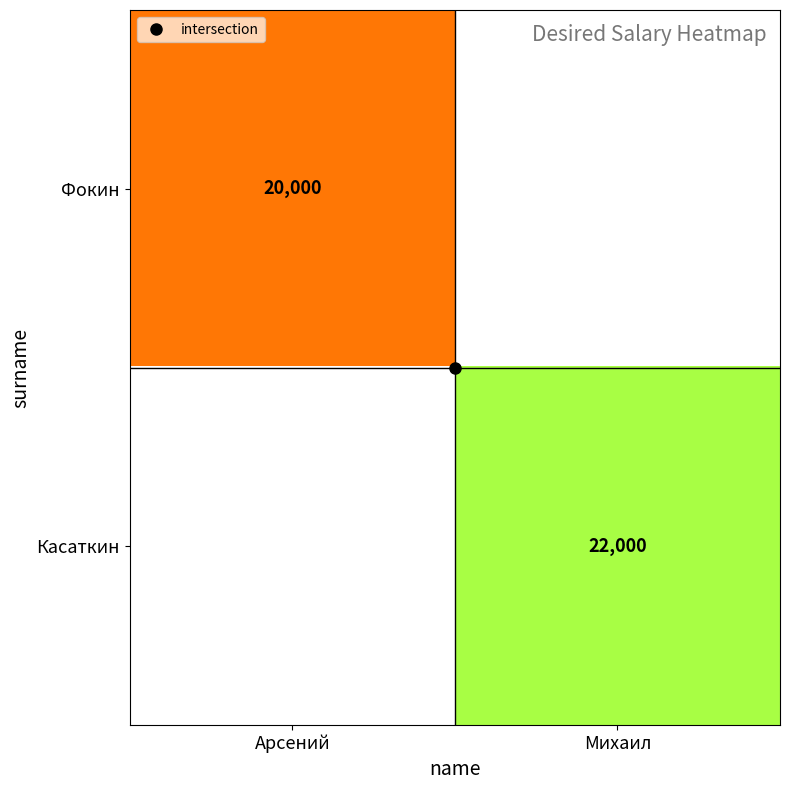

Is the value of Фокин at Арсений greater than the value of Касаткин at Арсений?

No